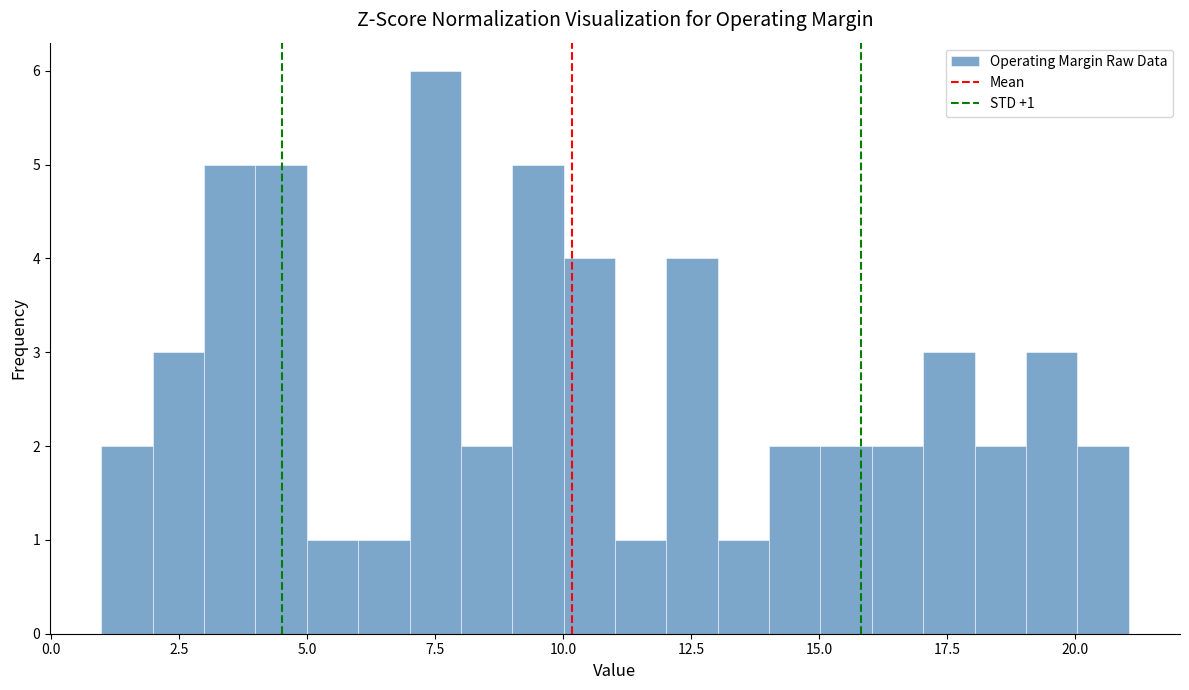

Around what value on the x-axis is the tallest bar? Give the approximate position of its centre, as read against the axis.

7.5